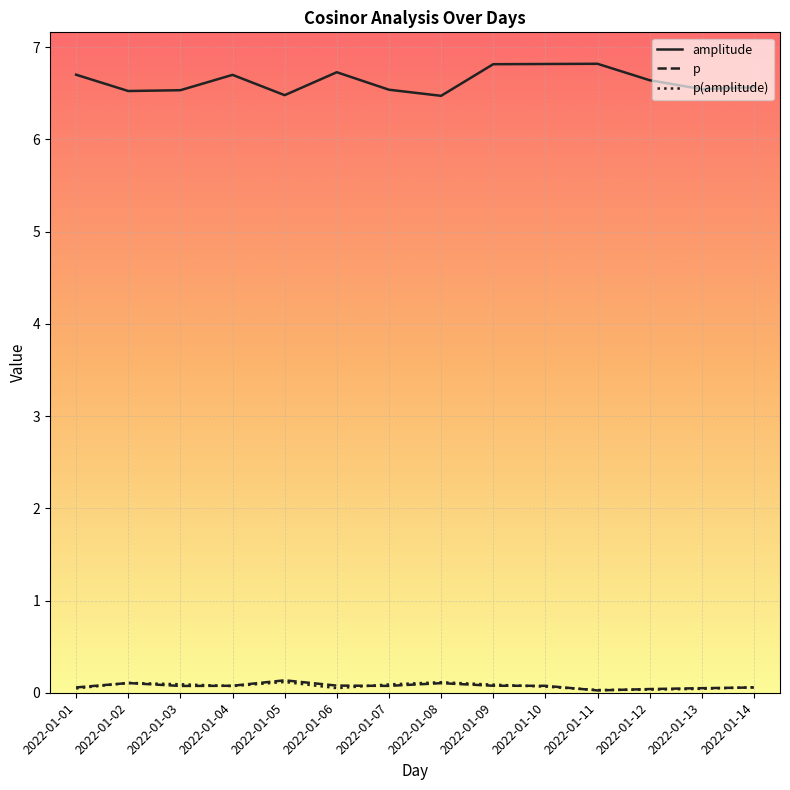

What is the greatest value displayed?

6.8